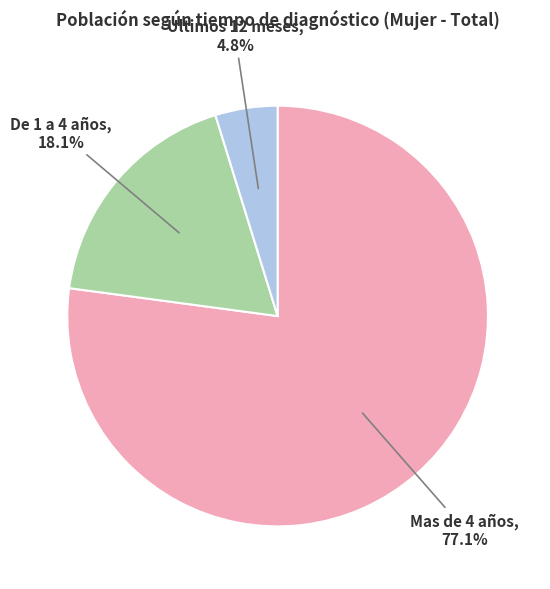

Does any single category account for the majority?

Yes